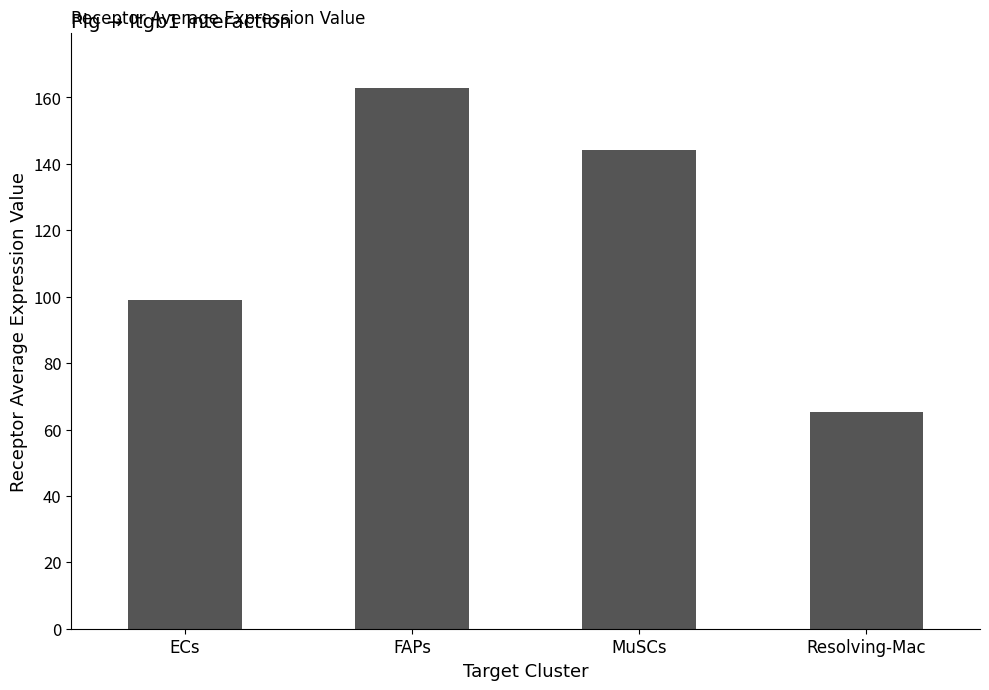

At which label is the value closest to 114?

ECs